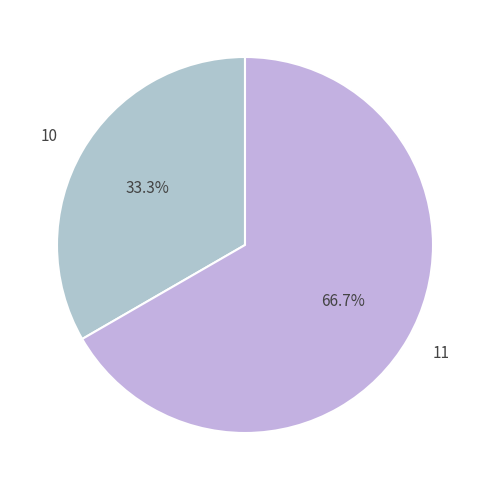

Approximately how many times larger is the value at 10 compared to 11?

0.5